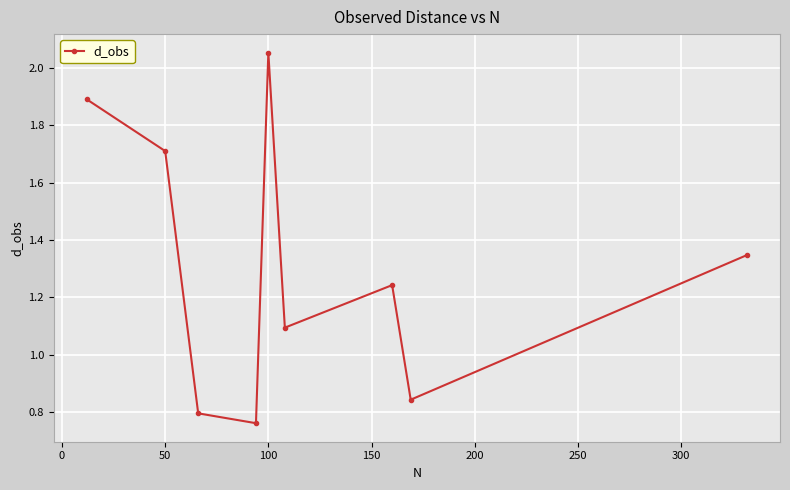

What is the value of the 6th point from the left?

1.1